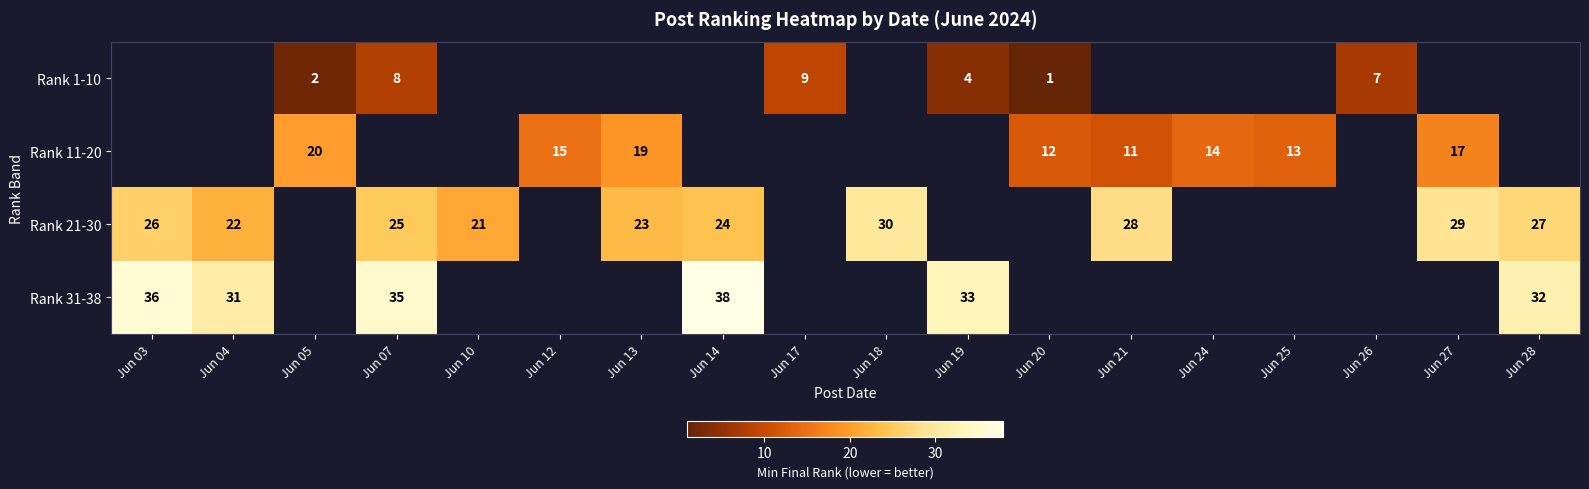

The Rank 21-30 series shows 11 at Jun 27. True or false?

False